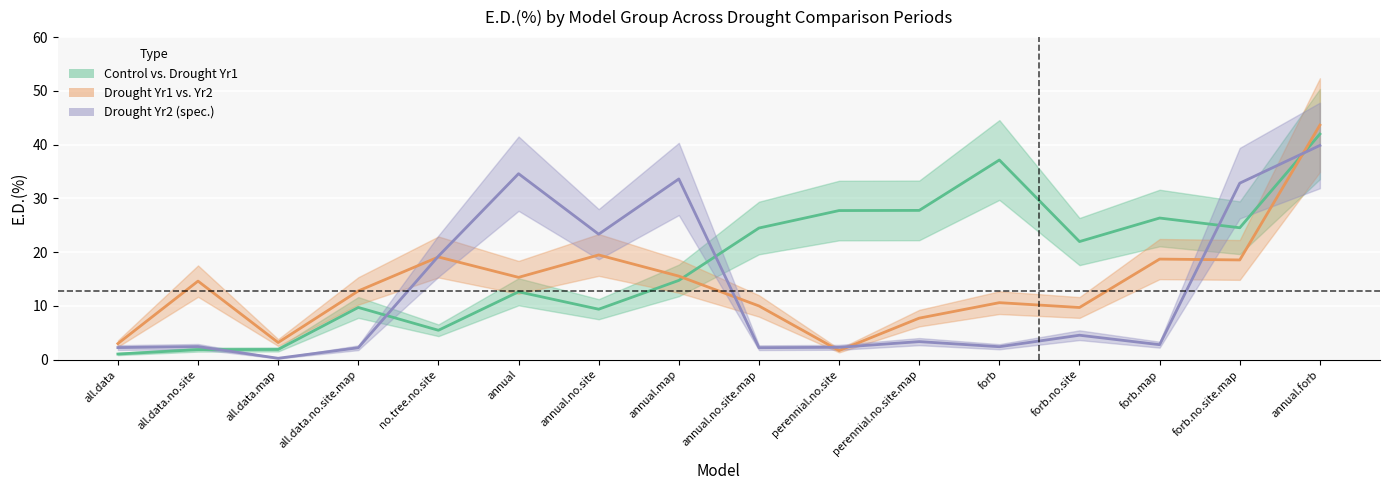

Does the chart display data point markers on the line(s)?

No